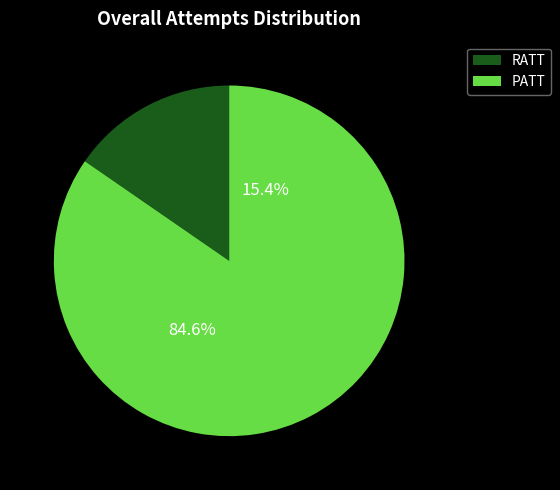

Approximately how many times larger is the value at RATT compared to PATT?

0.2